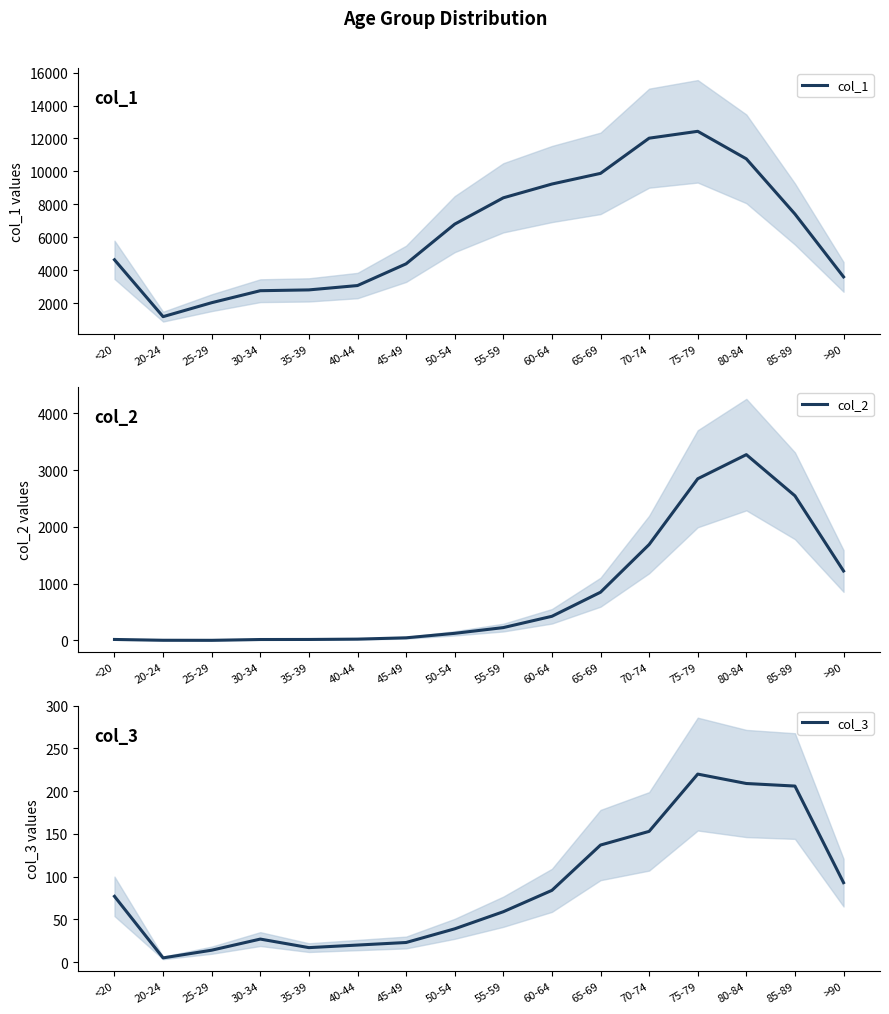

Where is the first local maximum for col_3?

30-34